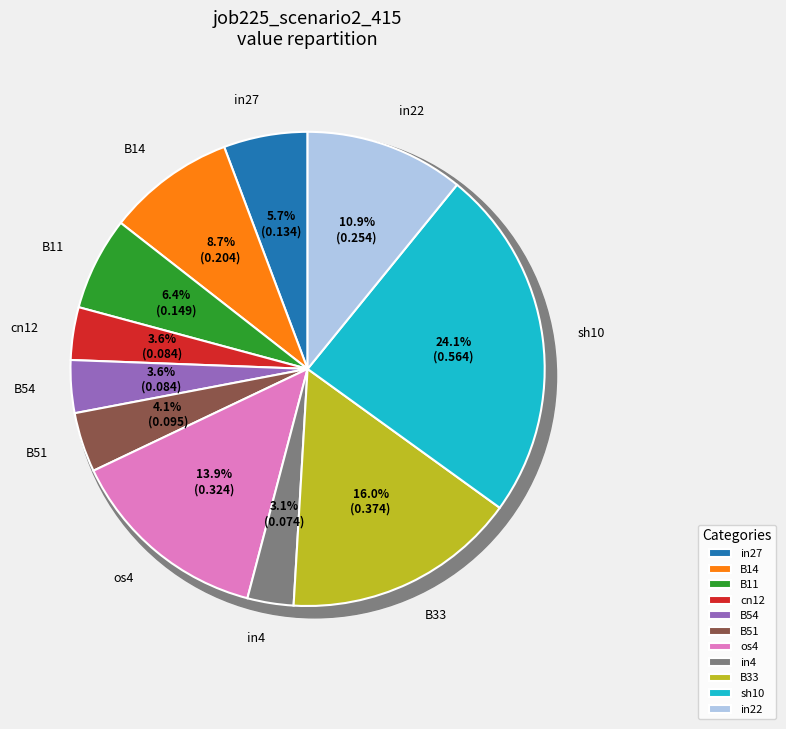

Does B51 account for over 50% of the chart?

No